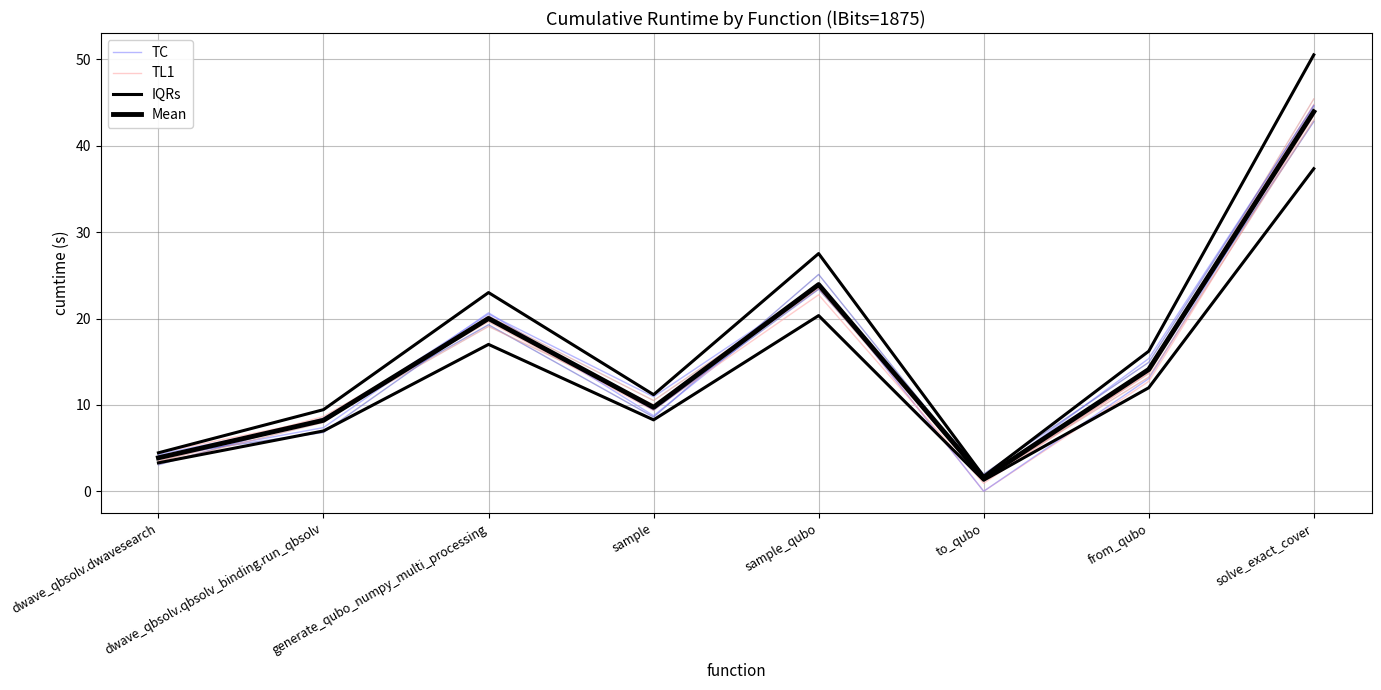

Between sample and from_qubo, which series saw the biggest shift?

IQRs